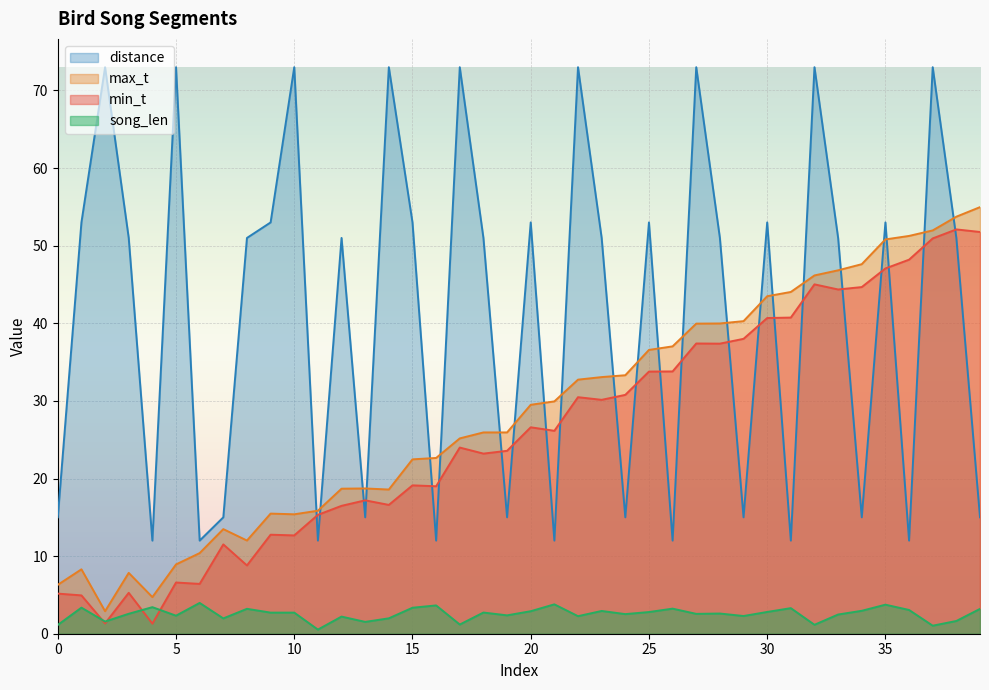

Between 8 and 32, which series saw the biggest shift?

min_t